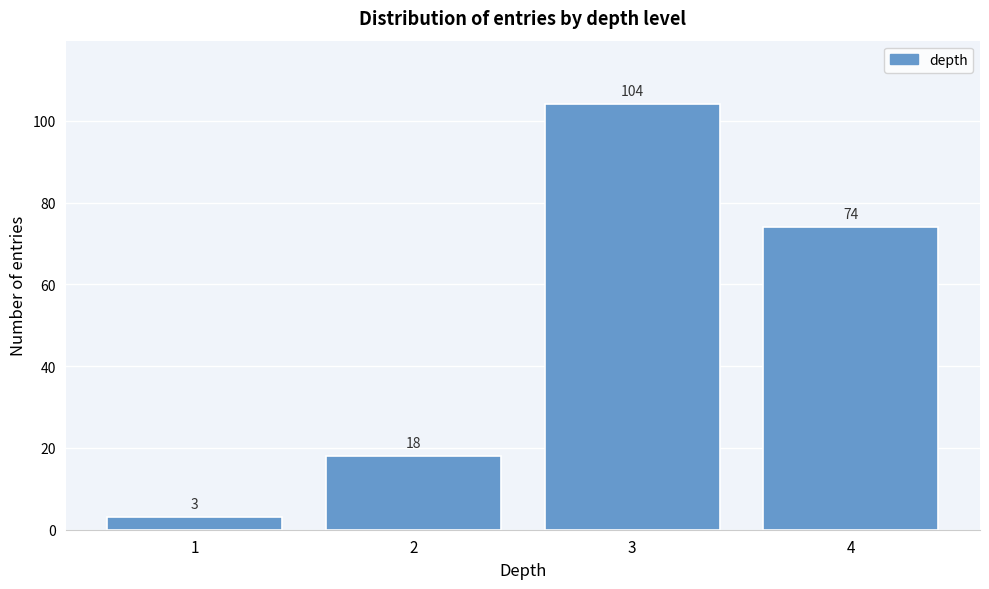

Reading left to right, what are all the values shown in this chart?

3	18	104	74